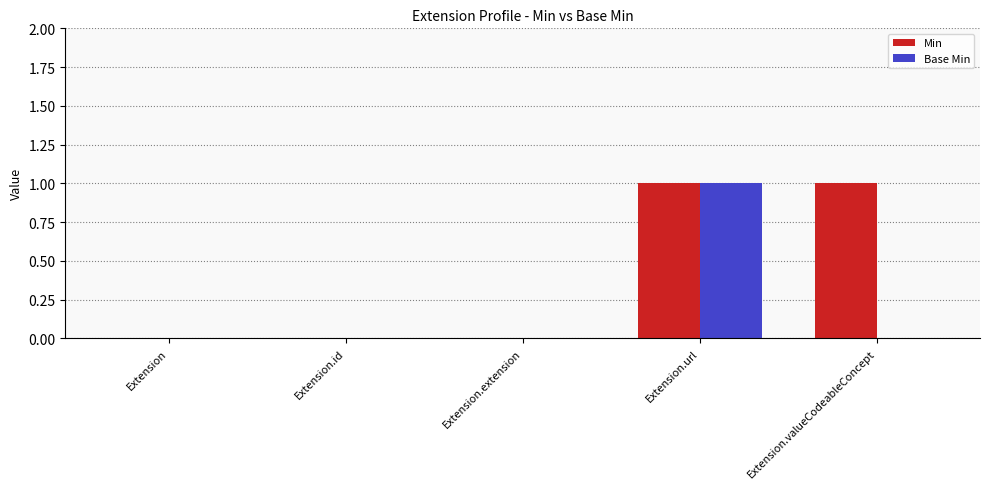

Is it true that Min equals 1 at Extension.url?

True